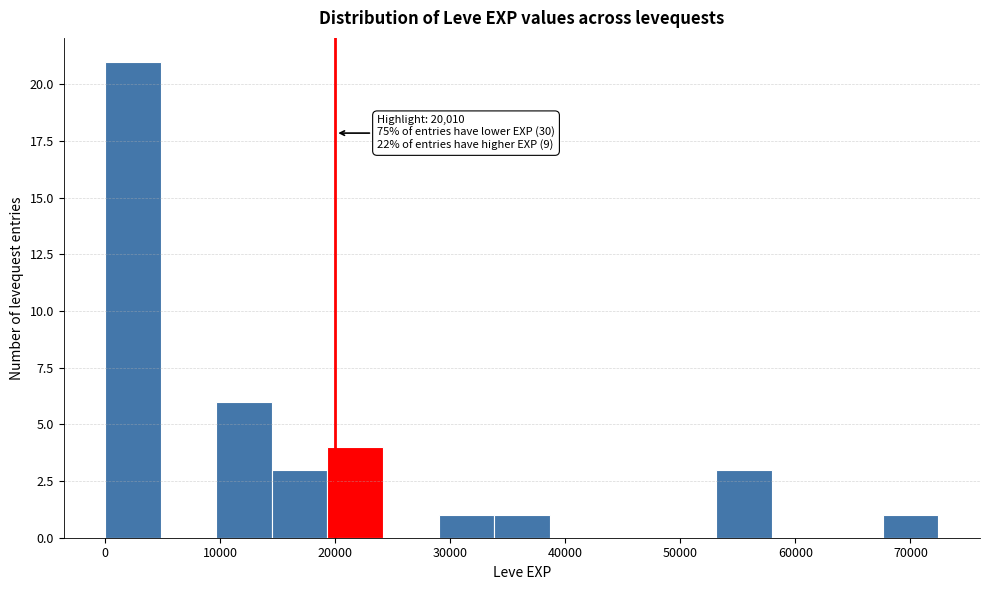

Which range on the x-axis has the tallest bar?

0 to 5000